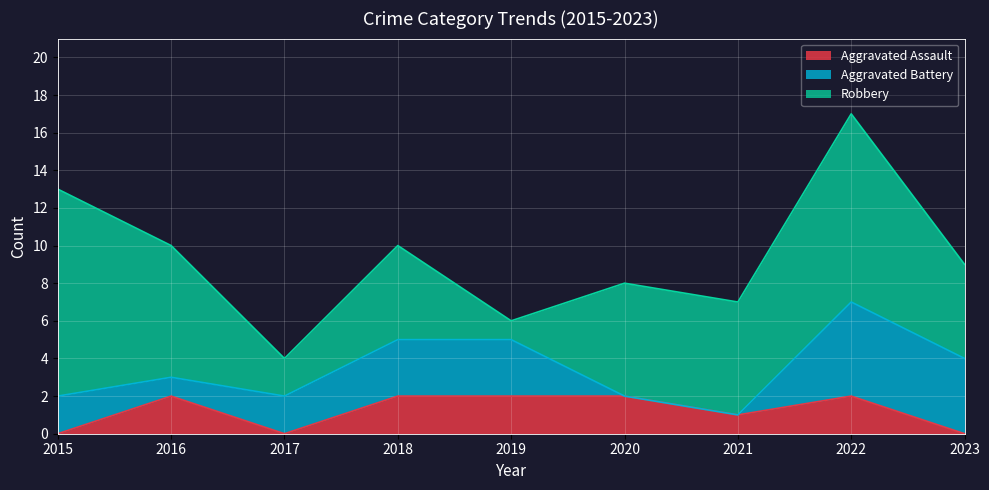

How many times do Aggravated Assault and Aggravated Battery cross each other?

4